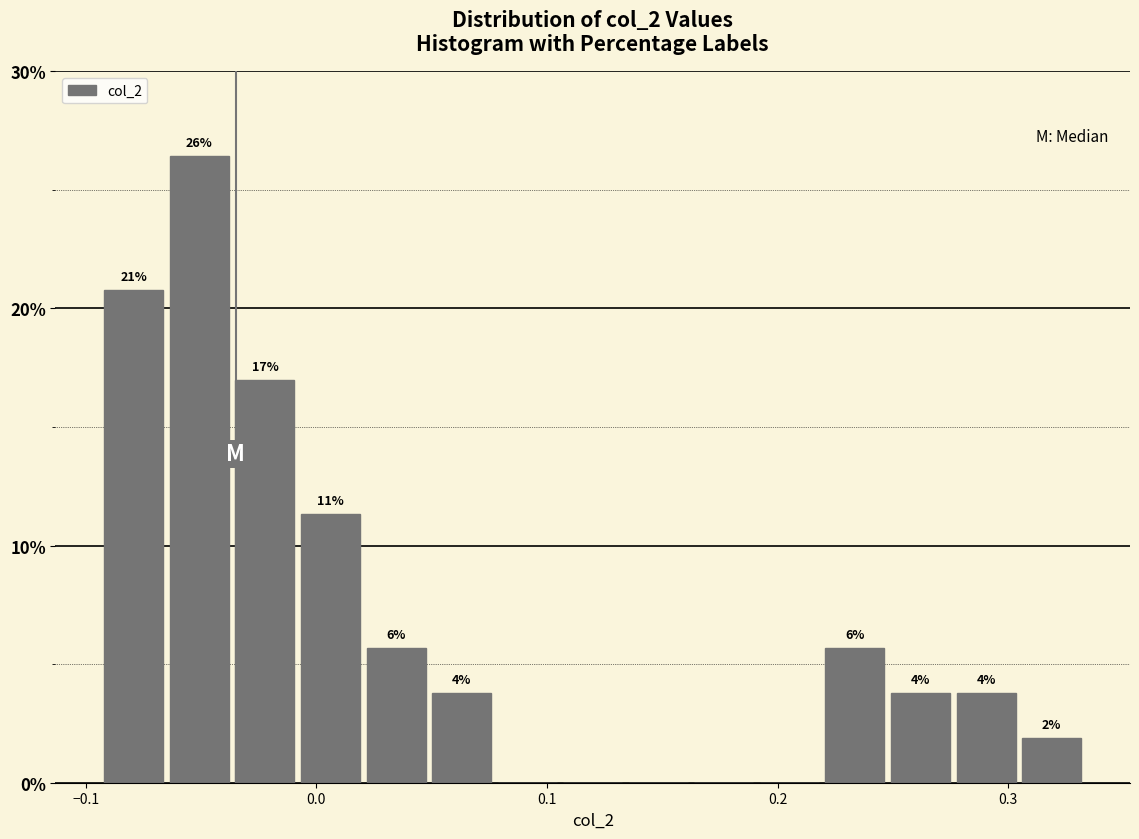

Around what value on the x-axis is the tallest bar? Give the approximate position of its centre, as read against the axis.

-0.05